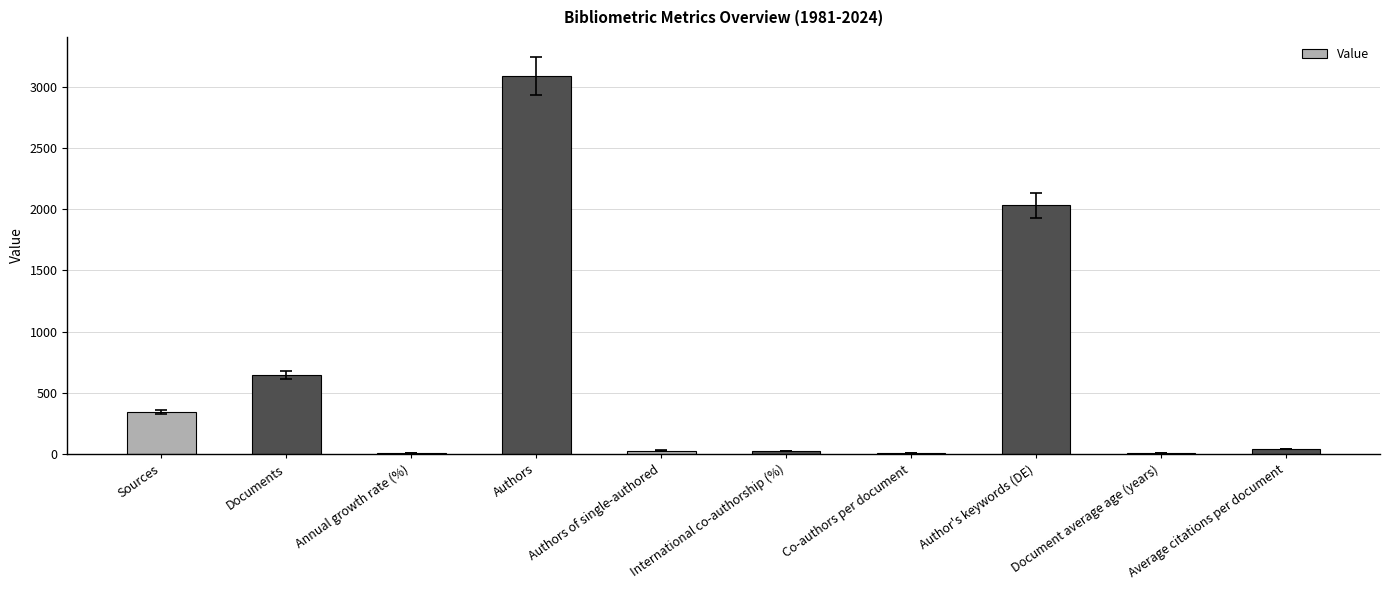

Which label corresponds to the largest value in the chart?

Authors